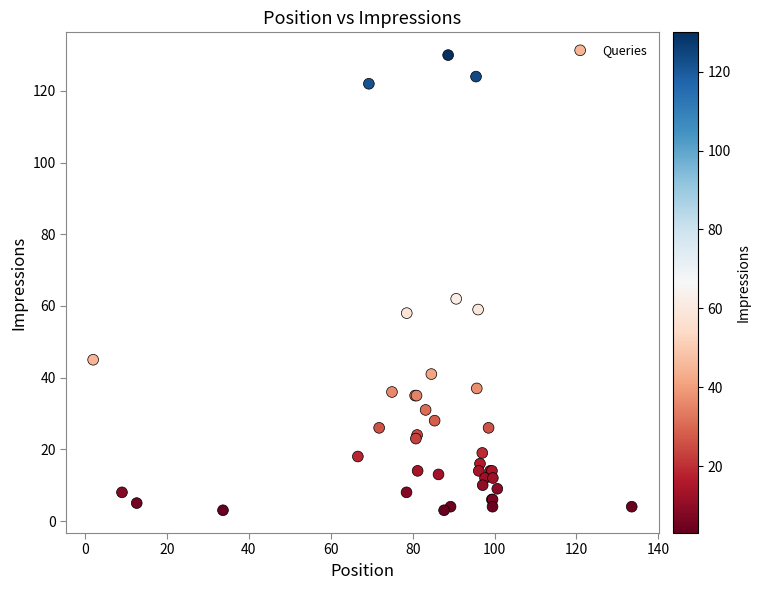

What Y value in the scatter plot is closest to 66?

62